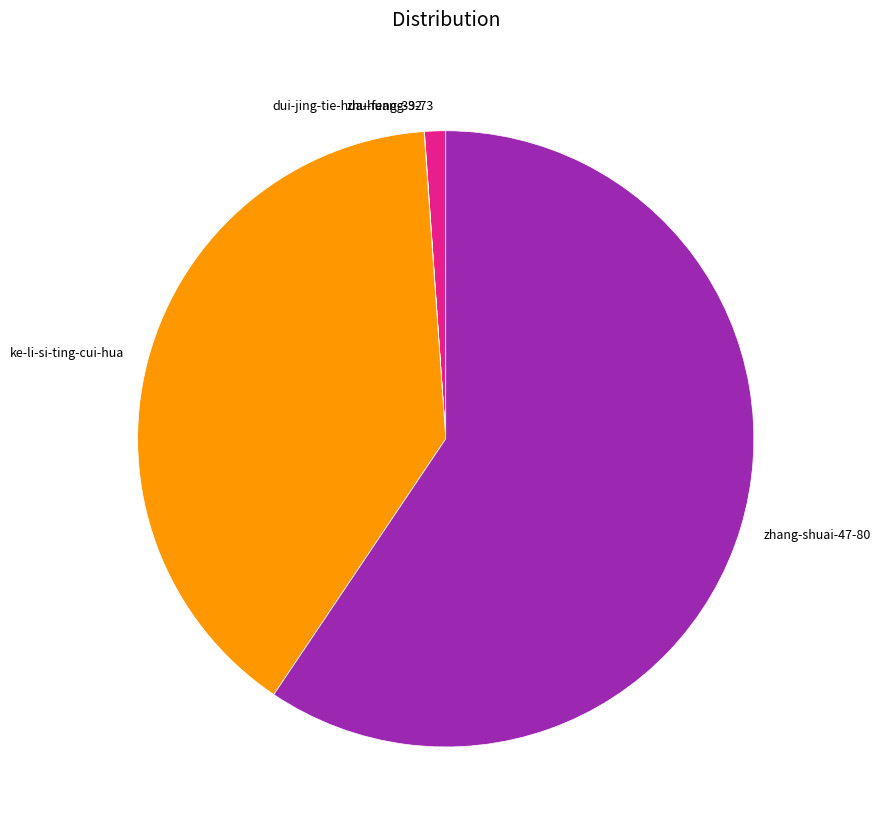

Which has a higher value, ke-li-si-ting-cui-hua or zhang-shuai-47-80?

zhang-shuai-47-80